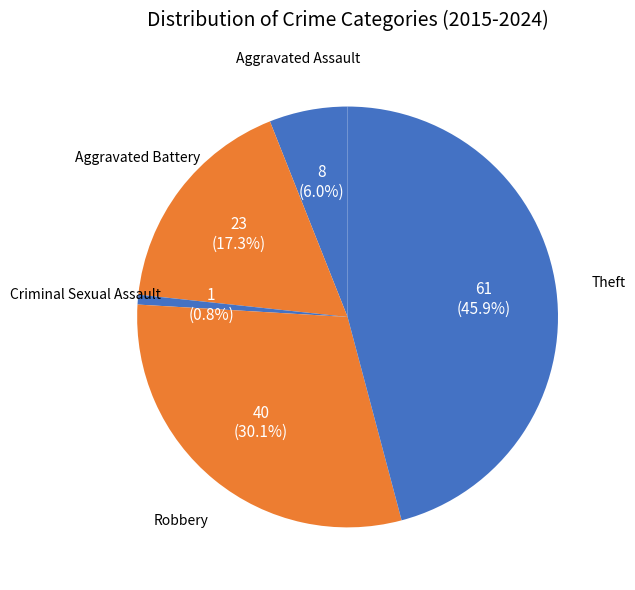

To the nearest percent, what portion does Aggravated Assault represent?

6%